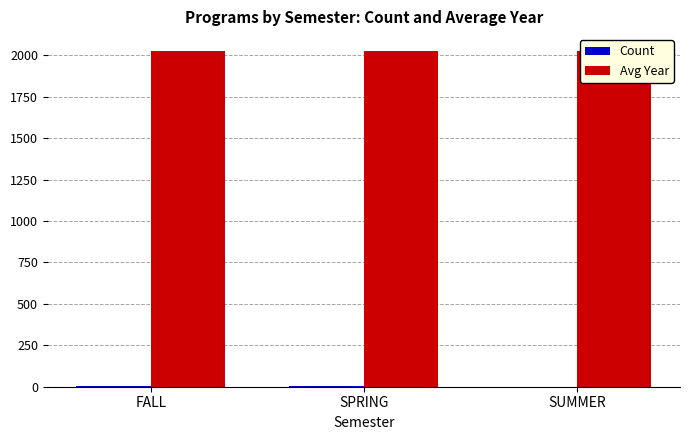

The Count series shows 4 at SPRING. True or false?

True